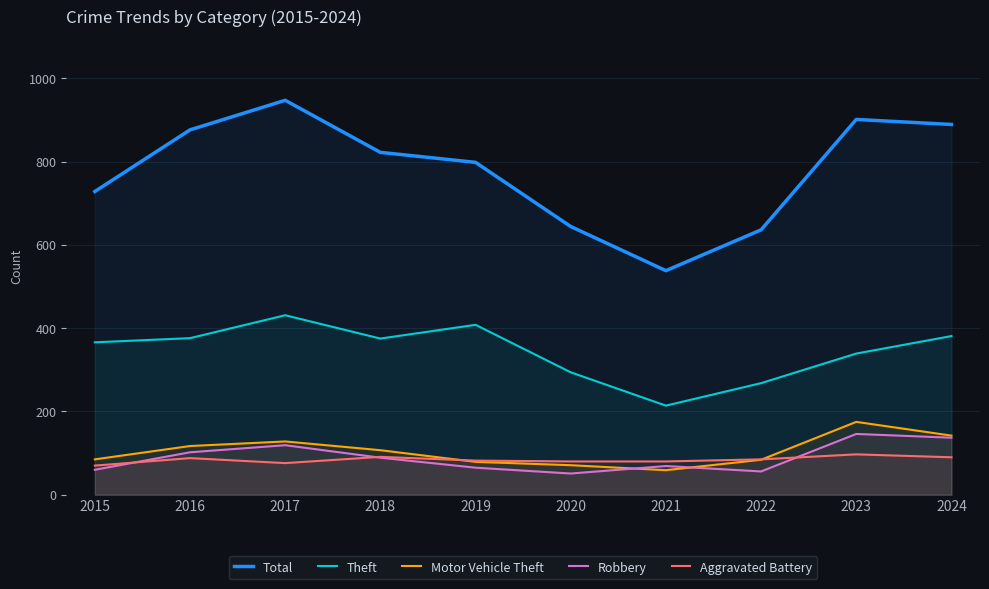

Which series changed the most between 2019 and 2023?

Total